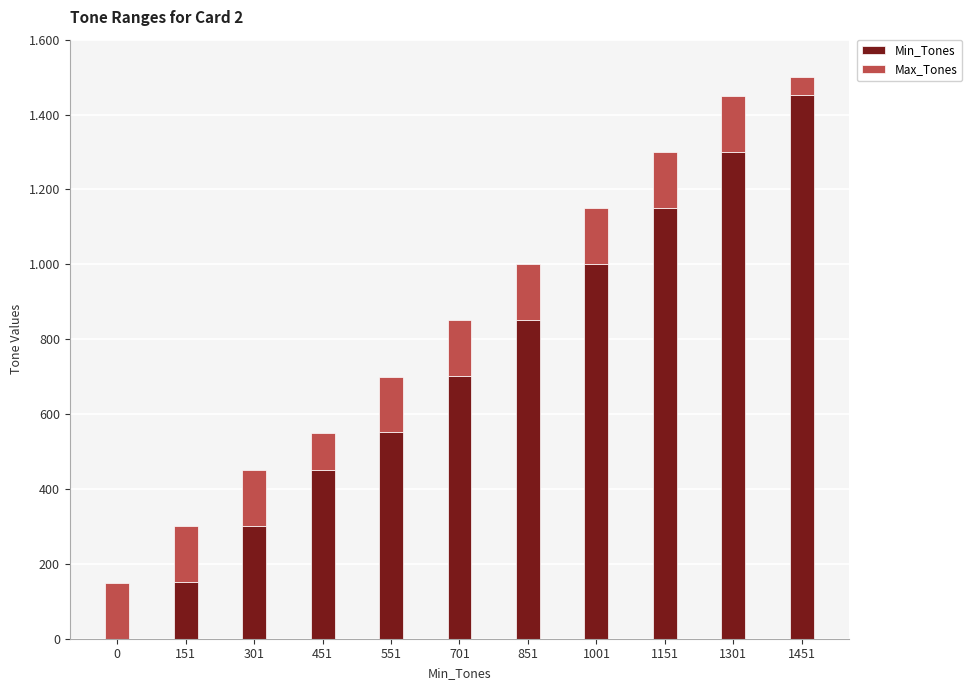

Are the bars grouped side by side (vs. stacked)?

No